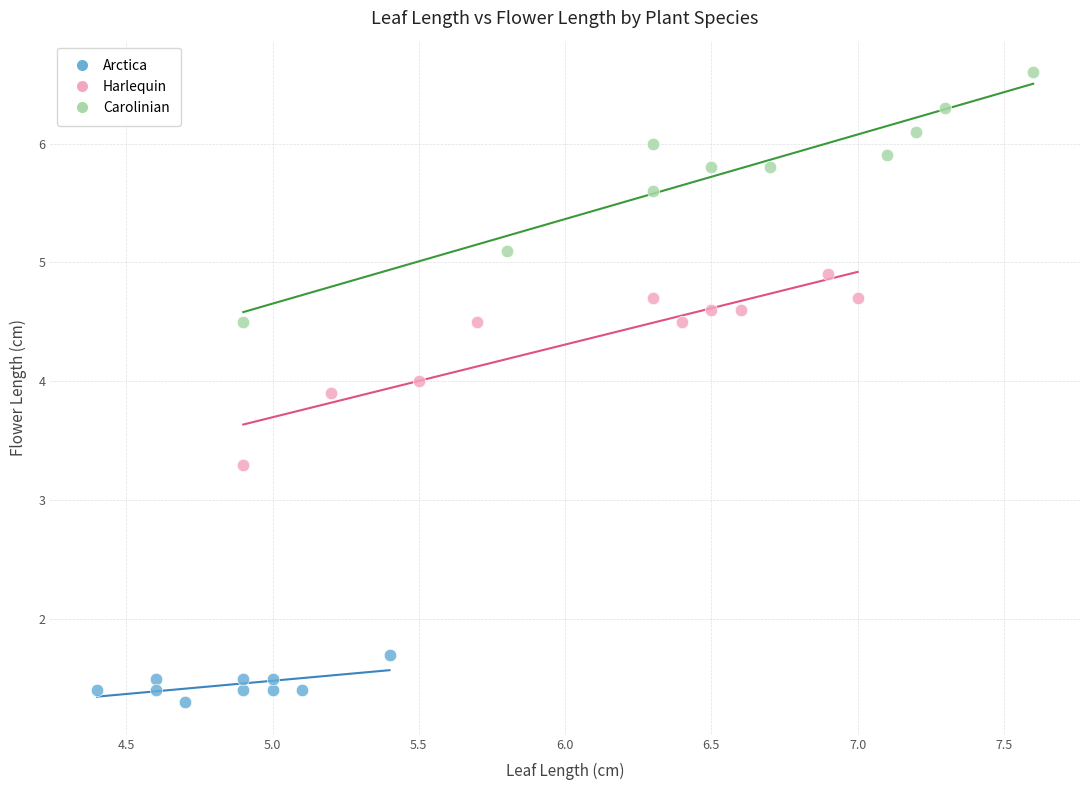

Which series reaches the minimum Y coordinate?

Arctica